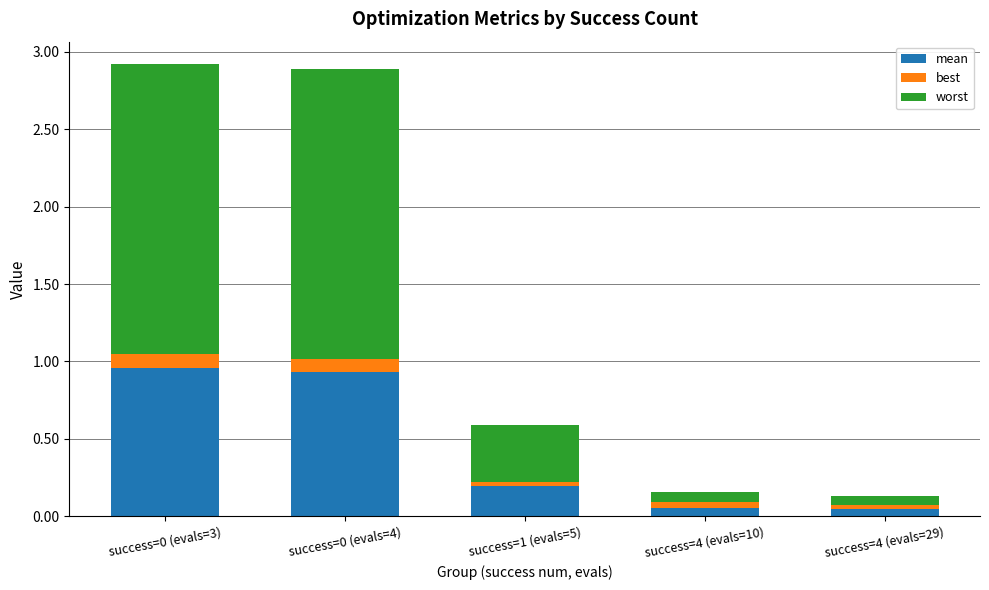

List the series in order of their overall mean, highest first.

worst, mean, best